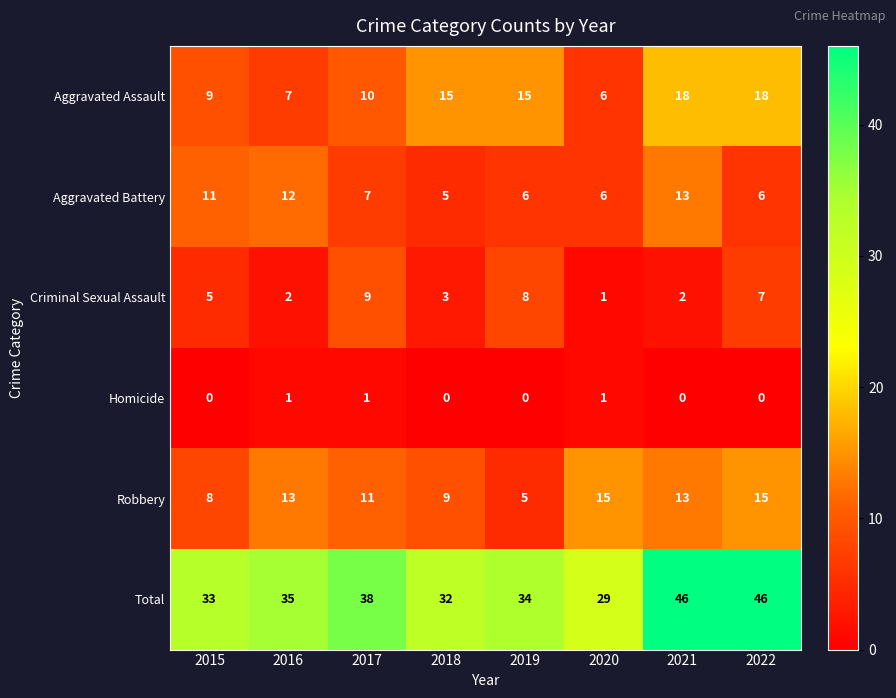

What is the approximate value of Robbery at 2015, to the nearest 10?

10